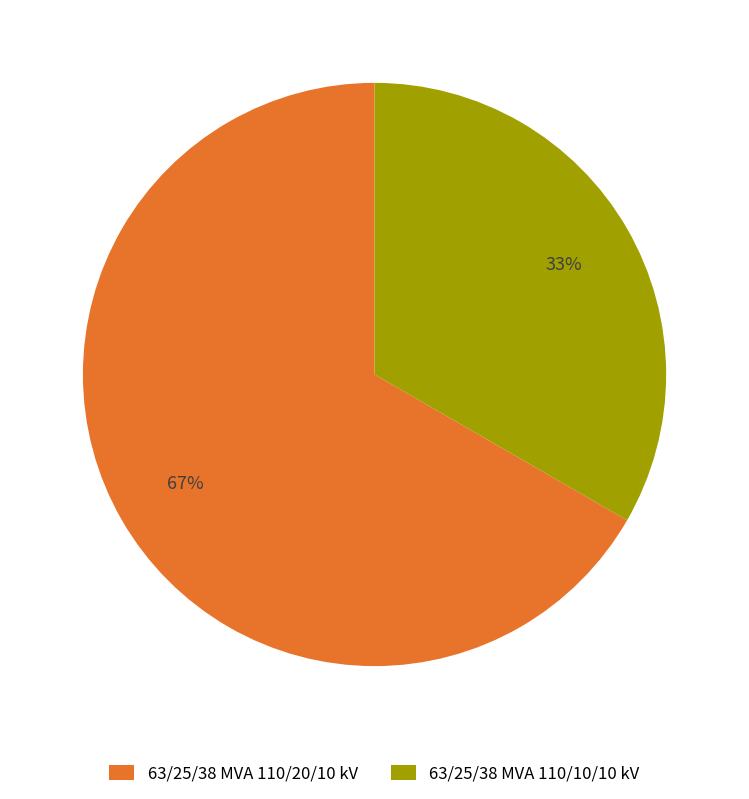

How many slices are in this pie chart?

2